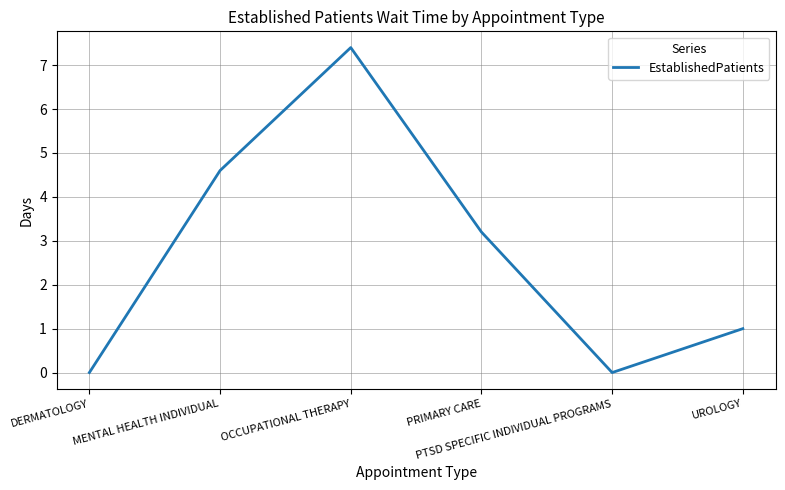

What is the average value?

2.7